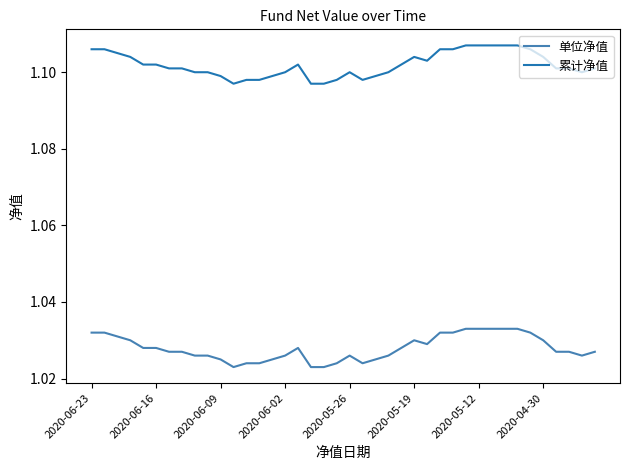

Which series has the largest total across all categories?

累计净值